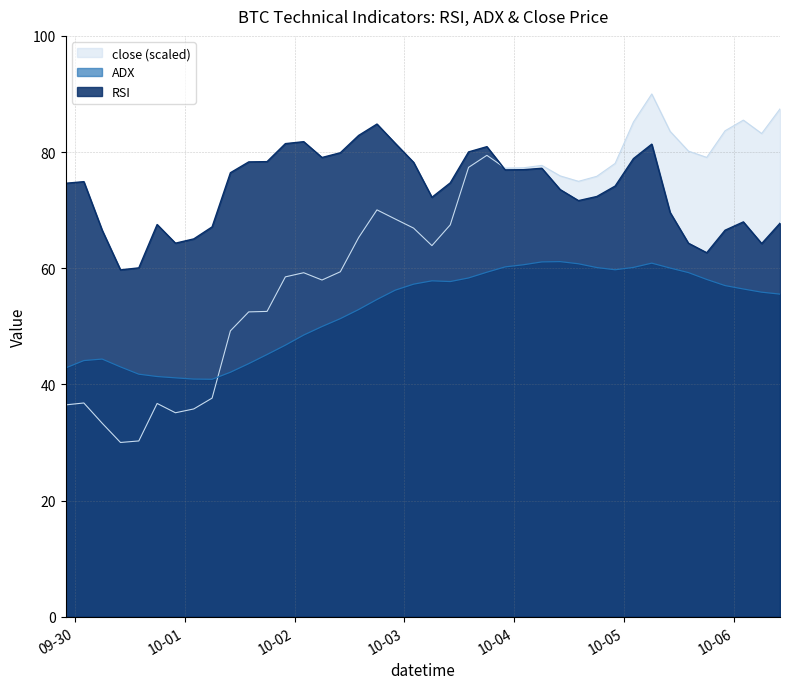

Reading left to right, extract all data points from this chart.

RSI: 2025-09-29 22:00=74.6	2025-09-30 02:00=74.9	2025-09-30 06:00=66.5	2025-09-30 10:00=59.7	2025-09-30 14:00=60.1	2025-09-30 18:00=67.5	2025-09-30 22:00=64.3	2025-10-01 02:00=65.0	2025-10-01 06:00=67.1	2025-10-01 10:00=76.4	2025-10-01 14:00=78.3	2025-10-01 18:00=78.4	2025-10-01 22:00=81.5	2025-10-02 02:00=81.8	2025-10-02 06:00=79.1	2025-10-02 10:00=79.9	2025-10-02 14:00=82.9	2025-10-02 18:00=84.8	2025-10-02 22:00=81.5	2025-10-03 02:00=78.2	2025-10-03 06:00=72.2	2025-10-03 10:00=74.7	2025-10-03 14:00=80.0	2025-10-03 18:00=80.9	2025-10-03 22:00=76.9	2025-10-04 02:00=77.0	2025-10-04 06:00=77.2	2025-10-04 10:00=73.5	2025-10-04 14:00=71.6	2025-10-04 18:00=72.3	2025-10-04 22:00=74.1	2025-10-05 02:00=78.9	2025-10-05 06:00=81.4	2025-10-05 10:00=69.6	2025-10-05 14:00=64.3	2025-10-05 18:00=62.7	2025-10-05 22:00=66.5	2025-10-06 02:00=68.0	2025-10-06 06:00=64.2	2025-10-06 10:00=67.7
ADX: 2025-09-29 22:00=42.8	2025-09-30 02:00=44.1	2025-09-30 06:00=44.4	2025-09-30 10:00=43.0	2025-09-30 14:00=41.8	2025-09-30 18:00=41.4	2025-09-30 22:00=41.1	2025-10-01 02:00=40.9	2025-10-01 06:00=40.9	2025-10-01 10:00=42.1	2025-10-01 14:00=43.6	2025-10-01 18:00=45.1	2025-10-01 22:00=46.8	2025-10-02 02:00=48.5	2025-10-02 06:00=50.0	2025-10-02 10:00=51.3	2025-10-02 14:00=52.9	2025-10-02 18:00=54.6	2025-10-02 22:00=56.2	2025-10-03 02:00=57.3	2025-10-03 06:00=57.8	2025-10-03 10:00=57.7	2025-10-03 14:00=58.3	2025-10-03 18:00=59.3	2025-10-03 22:00=60.2	2025-10-04 02:00=60.6	2025-10-04 06:00=61.1	2025-10-04 10:00=61.1	2025-10-04 14:00=60.8	2025-10-04 18:00=60.1	2025-10-04 22:00=59.7	2025-10-05 02:00=60.1	2025-10-05 06:00=60.9	2025-10-05 10:00=60.0	2025-10-05 14:00=59.3	2025-10-05 18:00=58.1	2025-10-05 22:00=57.0	2025-10-06 02:00=56.4	2025-10-06 06:00=55.9	2025-10-06 10:00=55.5
close: 2025-09-29 22:00=36.5	2025-09-30 02:00=36.8	2025-09-30 06:00=33.3	2025-09-30 10:00=30.0	2025-09-30 14:00=30.3	2025-09-30 18:00=36.7	2025-09-30 22:00=35.1	2025-10-01 02:00=35.8	2025-10-01 06:00=37.6	2025-10-01 10:00=49.2	2025-10-01 14:00=52.5	2025-10-01 18:00=52.6	2025-10-01 22:00=58.5	2025-10-02 02:00=59.2	2025-10-02 06:00=58.0	2025-10-02 10:00=59.4	2025-10-02 14:00=65.3	2025-10-02 18:00=70.0	2025-10-02 22:00=68.5	2025-10-03 02:00=66.9	2025-10-03 06:00=63.9	2025-10-03 10:00=67.5	2025-10-03 14:00=77.4	2025-10-03 18:00=79.4	2025-10-03 22:00=77.2	2025-10-04 02:00=77.3	2025-10-04 06:00=77.7	2025-10-04 10:00=75.9	2025-10-04 14:00=75.0	2025-10-04 18:00=75.8	2025-10-04 22:00=78.0	2025-10-05 02:00=85.2	2025-10-05 06:00=90.0	2025-10-05 10:00=83.6	2025-10-05 14:00=80.2	2025-10-05 18:00=79.1	2025-10-05 22:00=83.7	2025-10-06 02:00=85.5	2025-10-06 06:00=83.2	2025-10-06 10:00=87.4